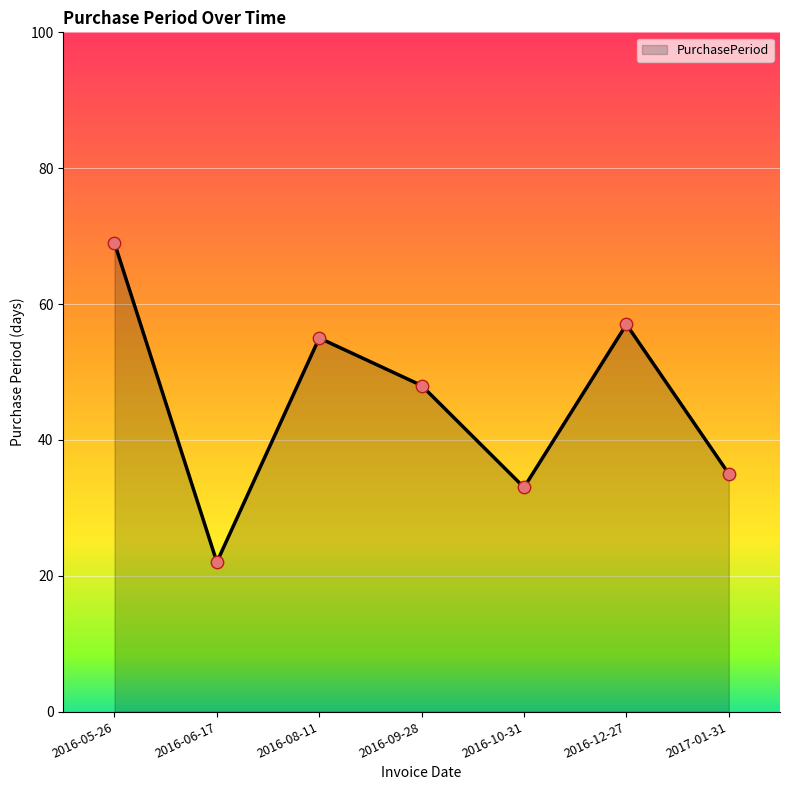

Which has a higher value, 2017-01-31 or 2016-05-26?

2016-05-26